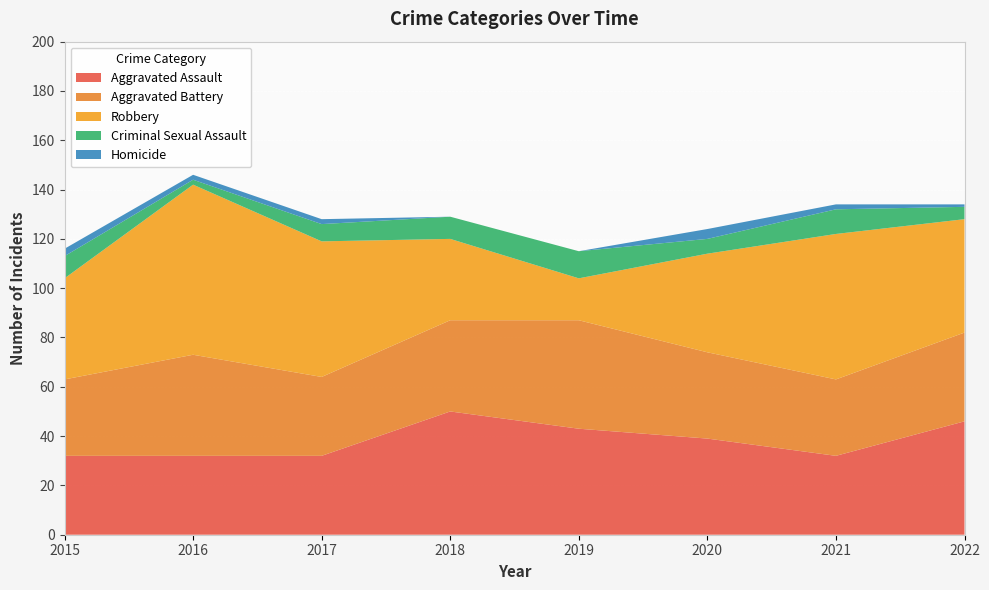

Reading left to right, extract all data points from this chart.

Aggravated Assault: 2015=32	2016=32	2017=32	2018=50	2019=43	2020=39	2021=32	2022=46
Aggravated Battery: 2015=31	2016=41	2017=32	2018=37	2019=44	2020=35	2021=31	2022=36
Robbery: 2015=41	2016=69	2017=55	2018=33	2019=17	2020=40	2021=59	2022=46
Criminal Sexual Assault: 2015=9	2016=2	2017=7	2018=9	2019=11	2020=6	2021=10	2022=5
Homicide: 2015=3	2016=2	2017=2	2018=0	2019=0	2020=4	2021=2	2022=1